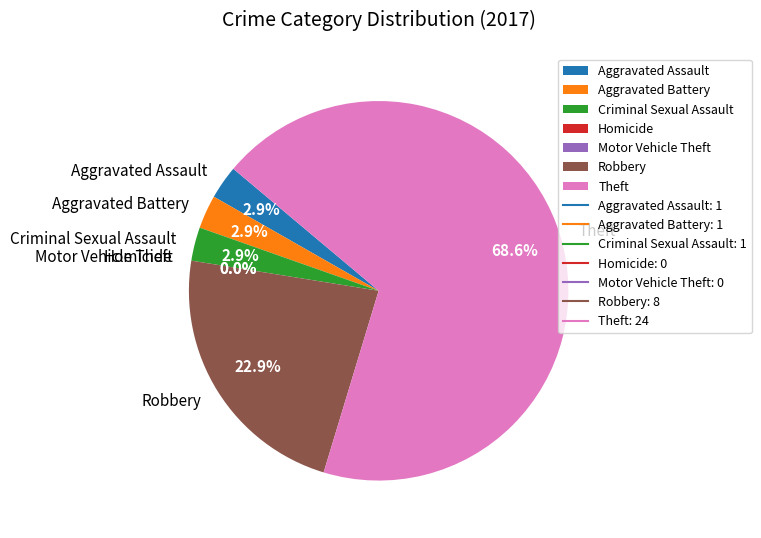

True or false: Aggravated Battery accounts for 1% of the total.

False